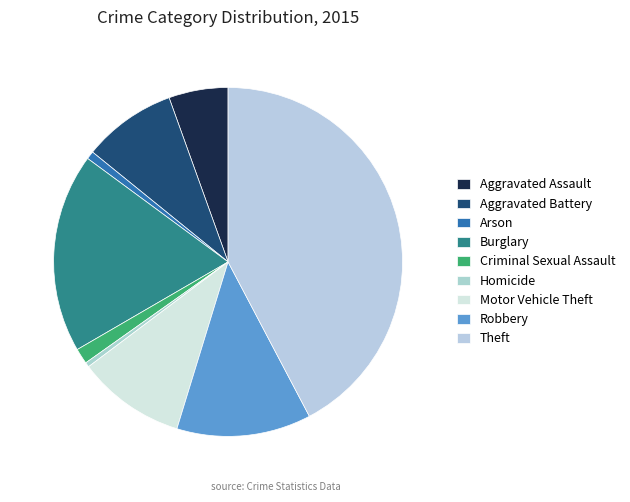

Does Homicide account for over 50% of the chart?

No